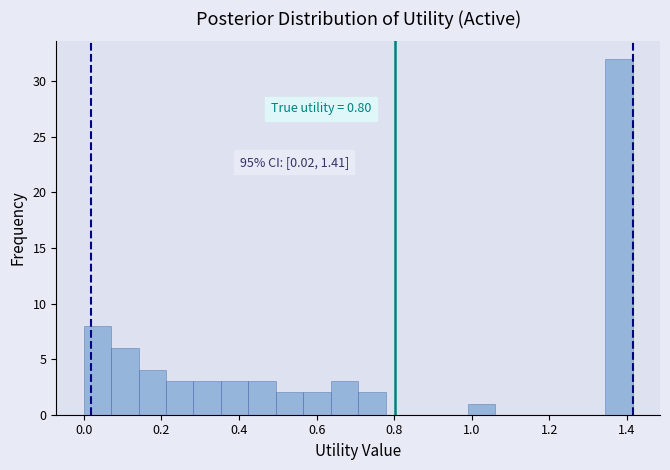

Read against the x-axis, roughly where is the centre of the tallest bar?

1.38